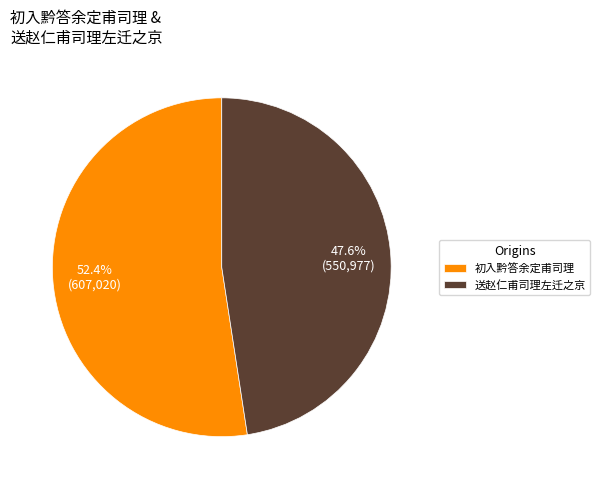

How many slices are in this pie chart?

2